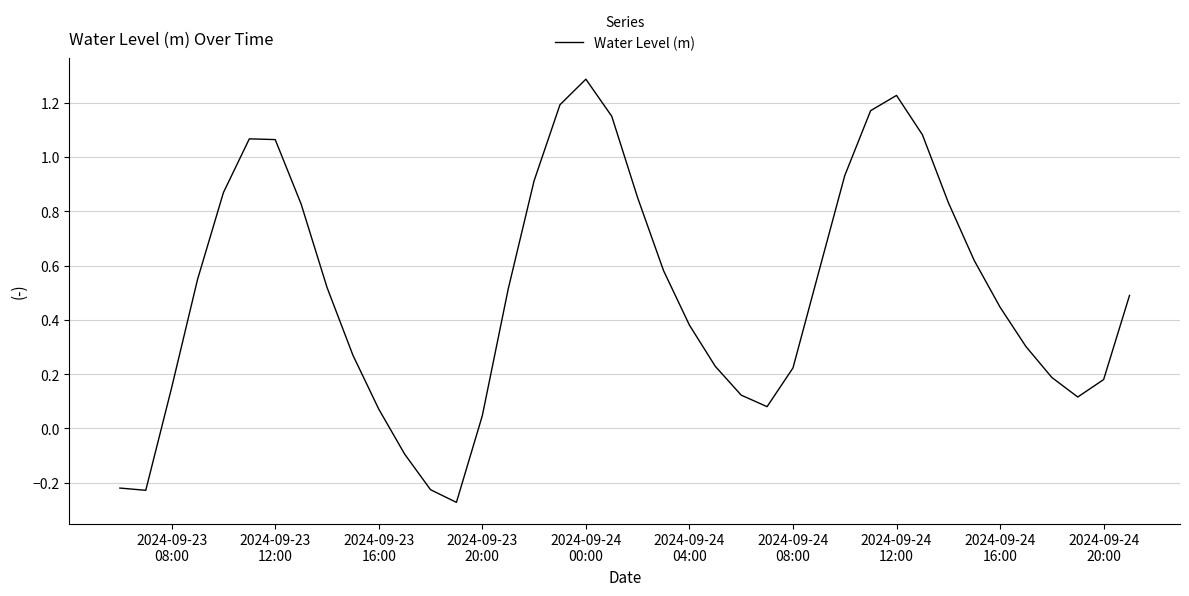

What is the greatest value displayed?

1.3